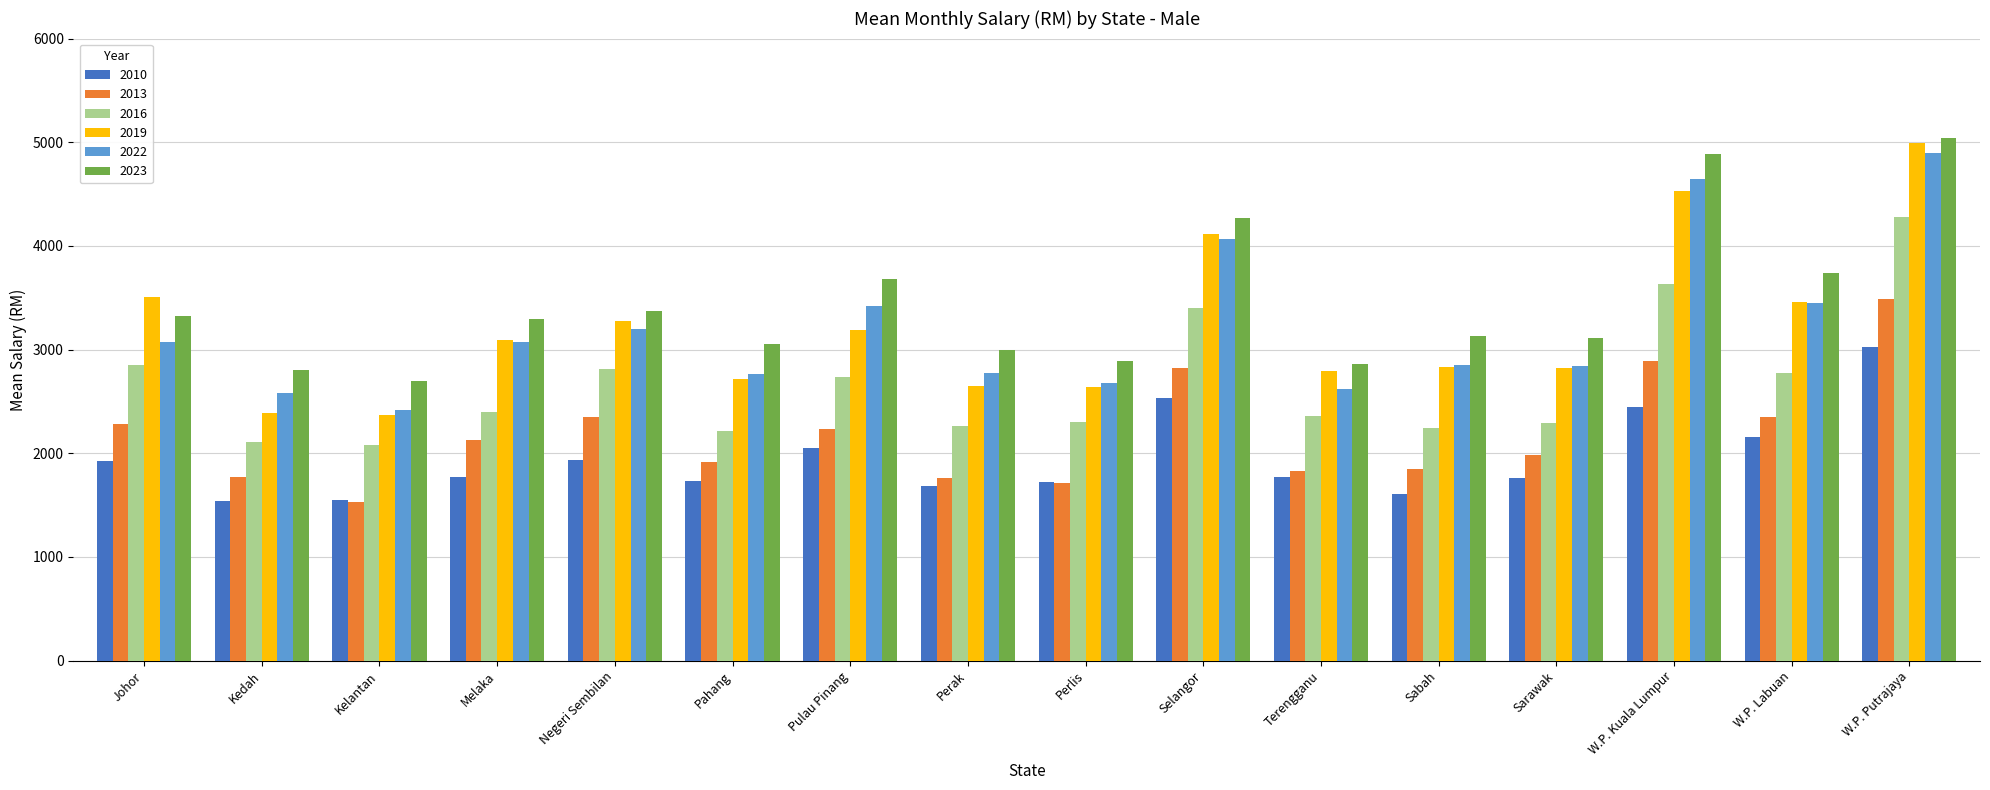

What is the minimum value for 2013?

1535